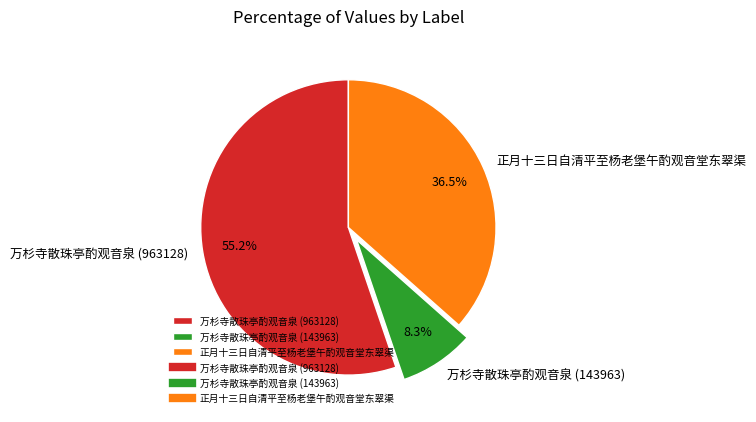

What percentage is the 万杉寺散珠亭酌观音泉 (143963) slice, to the nearest percent?

8%